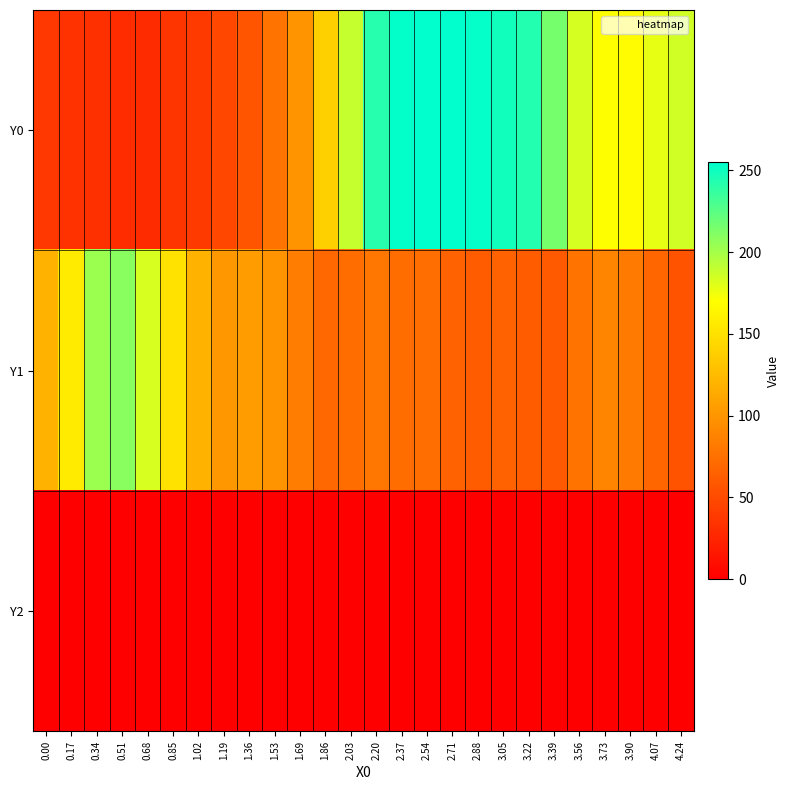

Reading left to right, extract all data points from this chart.

row_0: 0.00=37.0	0.17=34.0	0.34=32.9	0.51=29.6	0.68=29.1	0.85=35.7	1.02=39.0	1.19=47.7	1.36=56.5	1.53=77.4	1.69=98.4	1.86=138.5	2.03=189.0	2.20=242.5	2.37=254.0	2.54=255.0	2.71=255.0	2.88=253.3	3.05=248.8	3.22=243.4	3.39=215.2	3.56=184.0	3.73=169.4	3.90=167.4	4.07=178.0	4.24=185.7
row_1: 0.00=119.9	0.17=157.0	0.34=203.0	0.51=209.6	0.68=182.9	0.85=150.5	1.02=119.4	1.19=101.6	1.36=105.1	1.53=98.8	1.69=83.5	1.86=70.0	2.03=72.5	2.20=79.2	2.37=72.8	2.54=73.5	2.71=65.7	2.88=62.1	3.05=65.5	3.22=62.0	3.39=60.4	3.56=77.1	3.73=89.6	3.90=81.8	4.07=68.3	4.24=55.3
row_2: 0.00=0.0	0.17=0.0	0.34=0.0	0.51=0.0	0.68=0.0	0.85=0.0	1.02=0.0	1.19=0.0	1.36=0.0	1.53=0.0	1.69=0.0	1.86=0.0	2.03=0.0	2.20=0.0	2.37=0.0	2.54=0.0	2.71=0.0	2.88=0.0	3.05=0.0	3.22=0.0	3.39=0.0	3.56=0.0	3.73=0.0	3.90=0.0	4.07=0.0	4.24=0.0